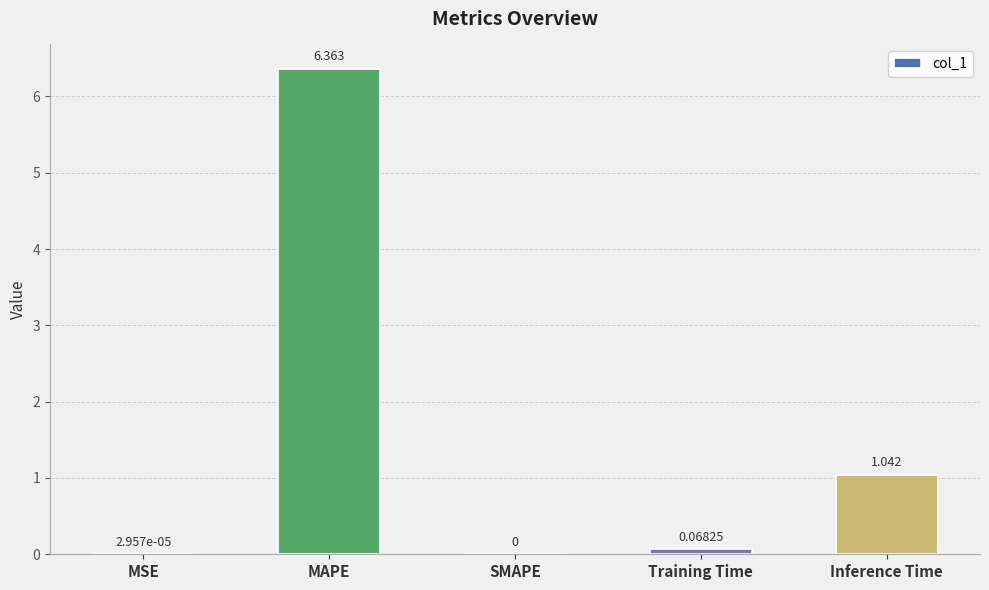

Which has a higher value, Inference Time or SMAPE?

Inference Time